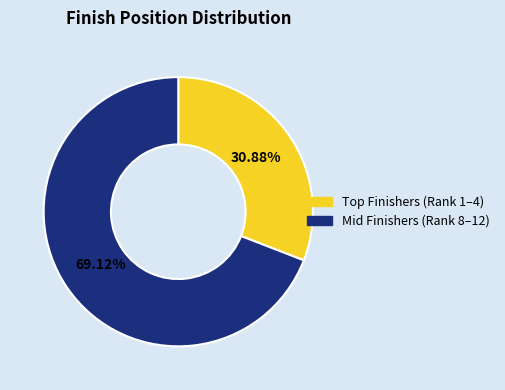

Does any single category account for the majority?

Yes